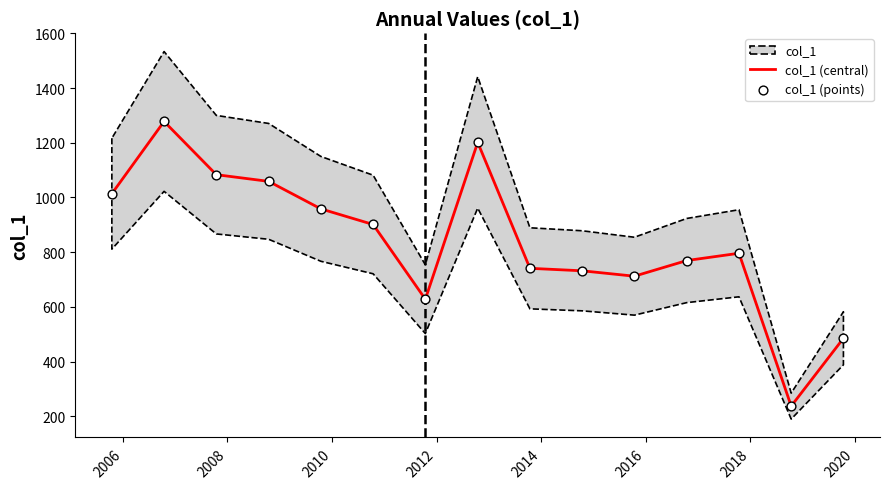

Which series has the largest total across all categories?

col_1 (central)